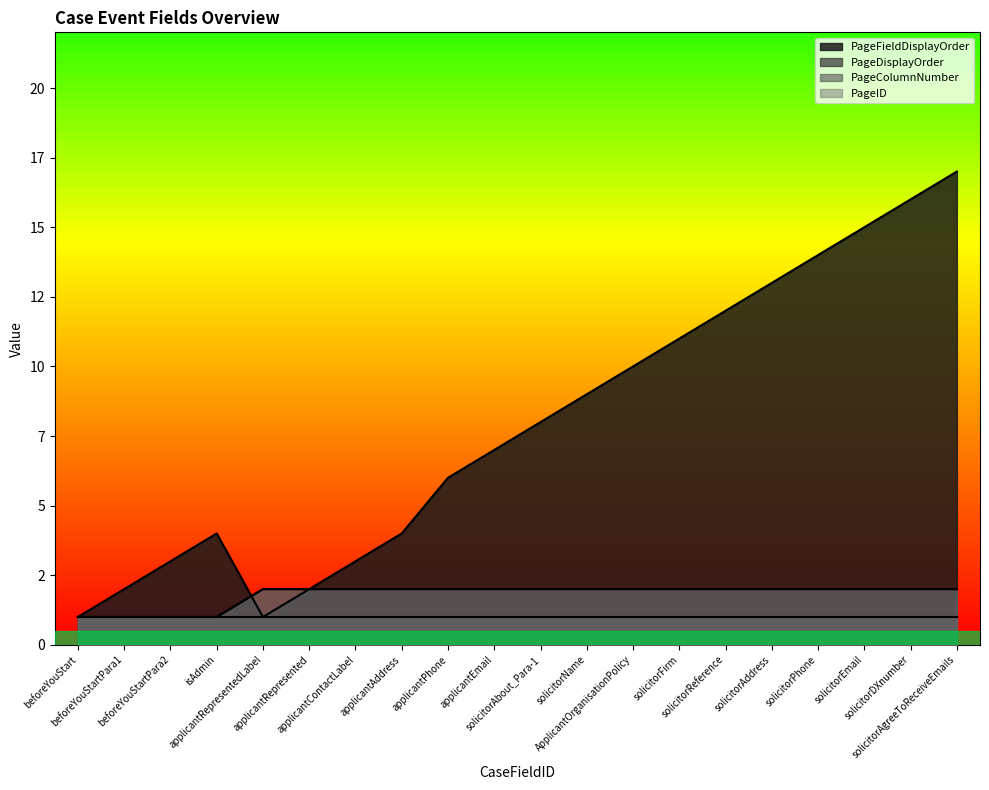

How many PageID values are between 2 and 3?

16